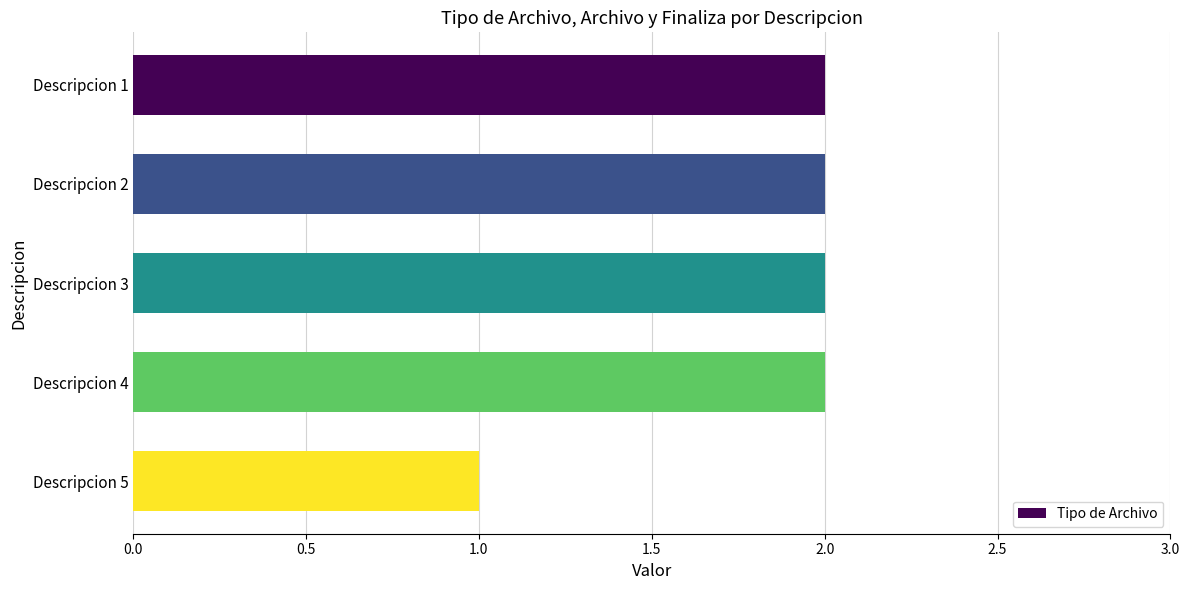

How many data points does each series have?

5